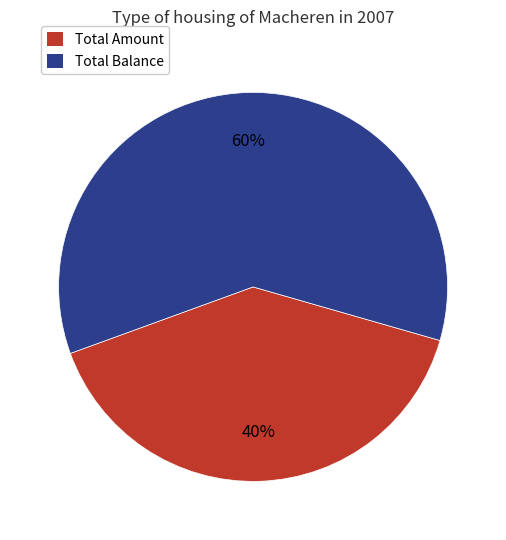

Which category has the smallest portion of the pie?

Total Amount